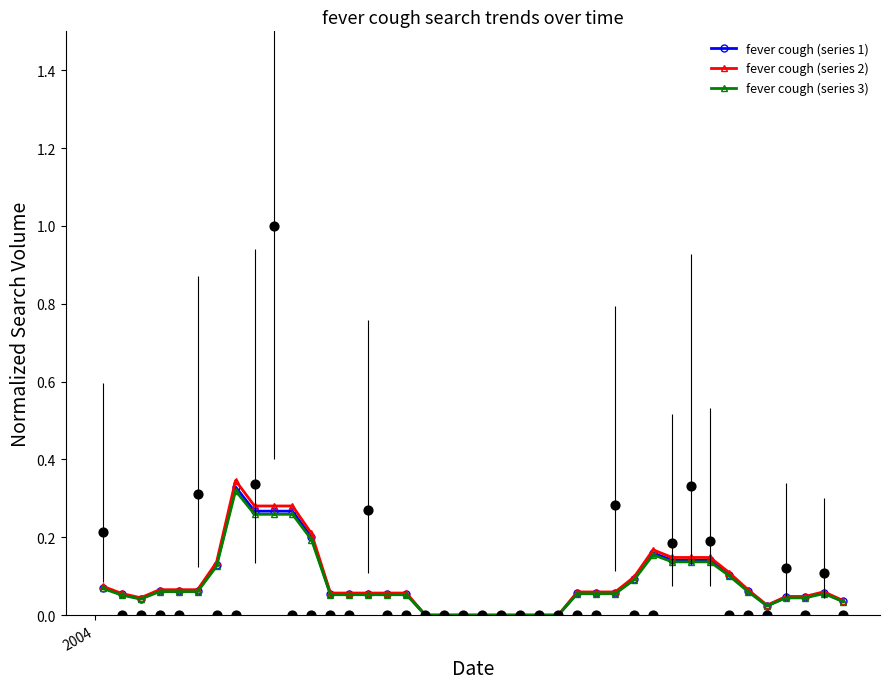

Which series reaches the minimum Y coordinate?

fever cough (series 1)